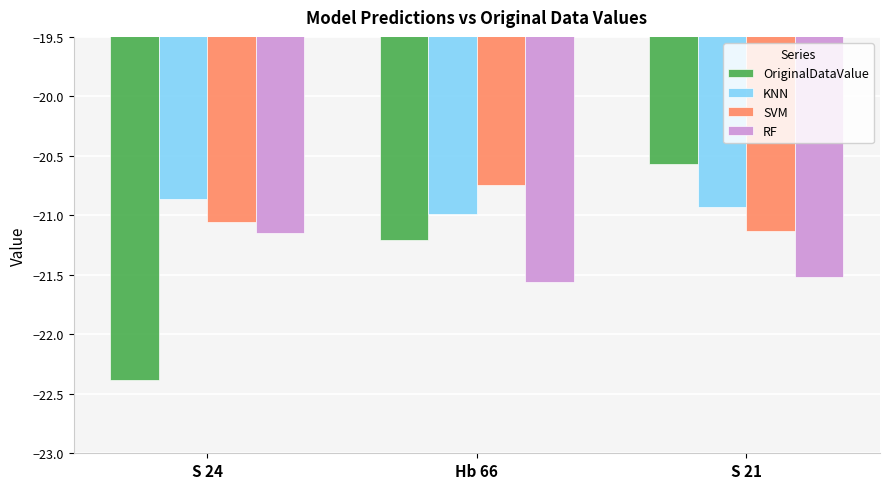

True or false: KNN has a value of -33.1 at Hb 66.

False